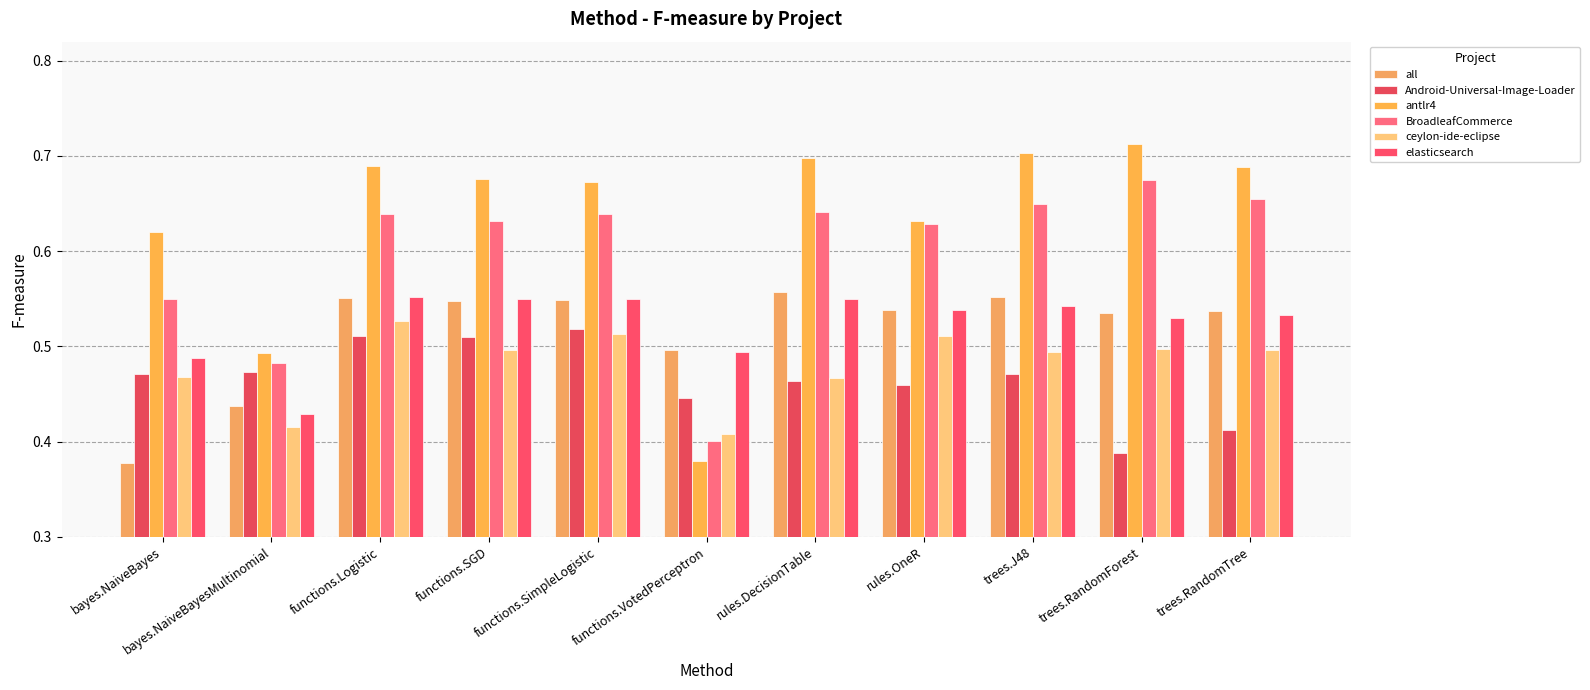

Reading left to right, extract all data points from this chart.

all: 0.4	0.4	0.6	0.5	0.5	0.5	0.6	0.5	0.6	0.5	0.5
Android-Universal-Image-Loader: 0.5	0.5	0.5	0.5	0.5	0.4	0.5	0.5	0.5	0.4	0.4
antlr4: 0.6	0.5	0.7	0.7	0.7	0.4	0.7	0.6	0.7	0.7	0.7
BroadleafCommerce: 0.6	0.5	0.6	0.6	0.6	0.4	0.6	0.6	0.6	0.7	0.7
ceylon-ide-eclipse: 0.5	0.4	0.5	0.5	0.5	0.4	0.5	0.5	0.5	0.5	0.5
elasticsearch: 0.5	0.4	0.6	0.5	0.6	0.5	0.5	0.5	0.5	0.5	0.5